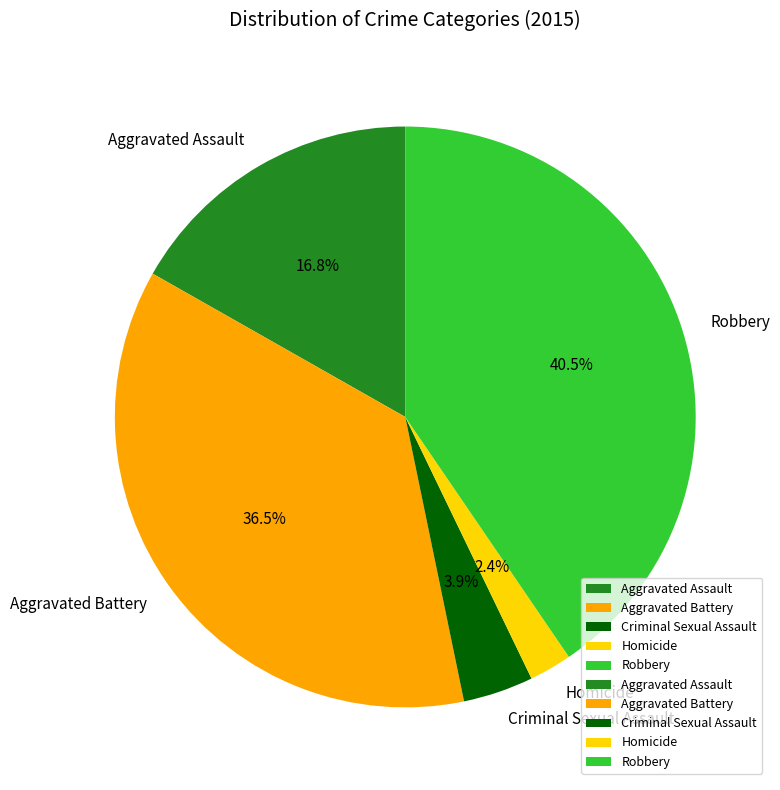

The Criminal Sexual Assault slice represents 4% of the pie. True or false?

True